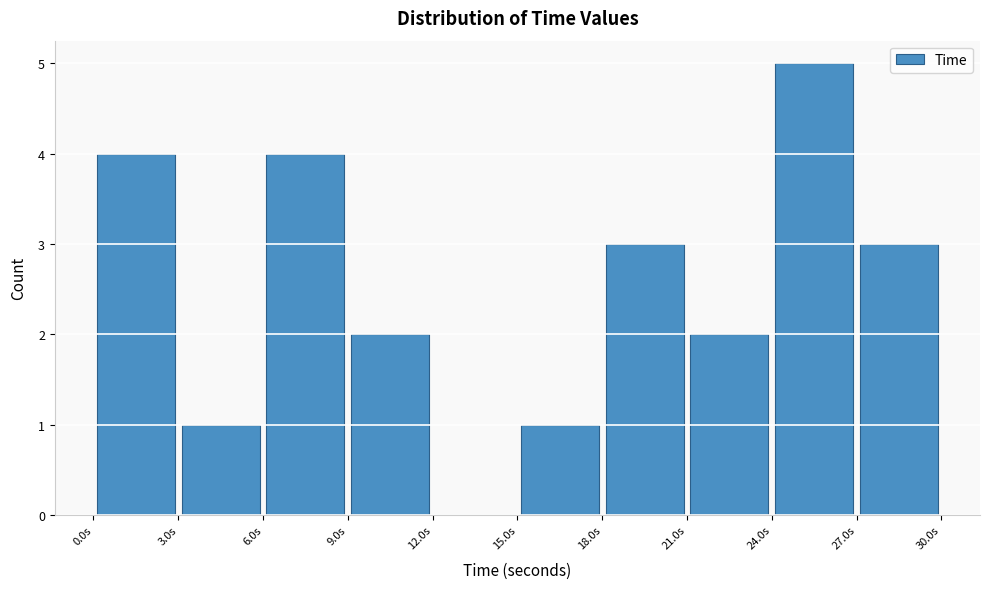

What is the height of the bar covering 21 to 24 on the x-axis? Neither the bar edges nor the heights are printed on the chart, so give them approximately, as read against the axes.

2